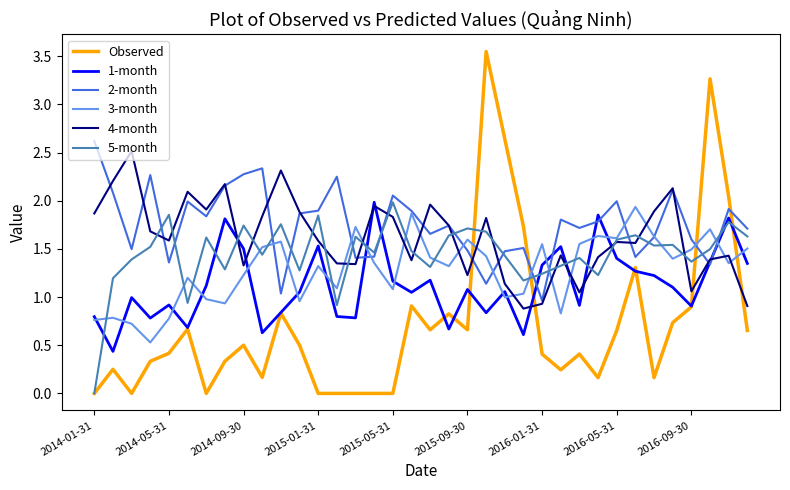

Which series has the largest range (max minus min)?

Observed